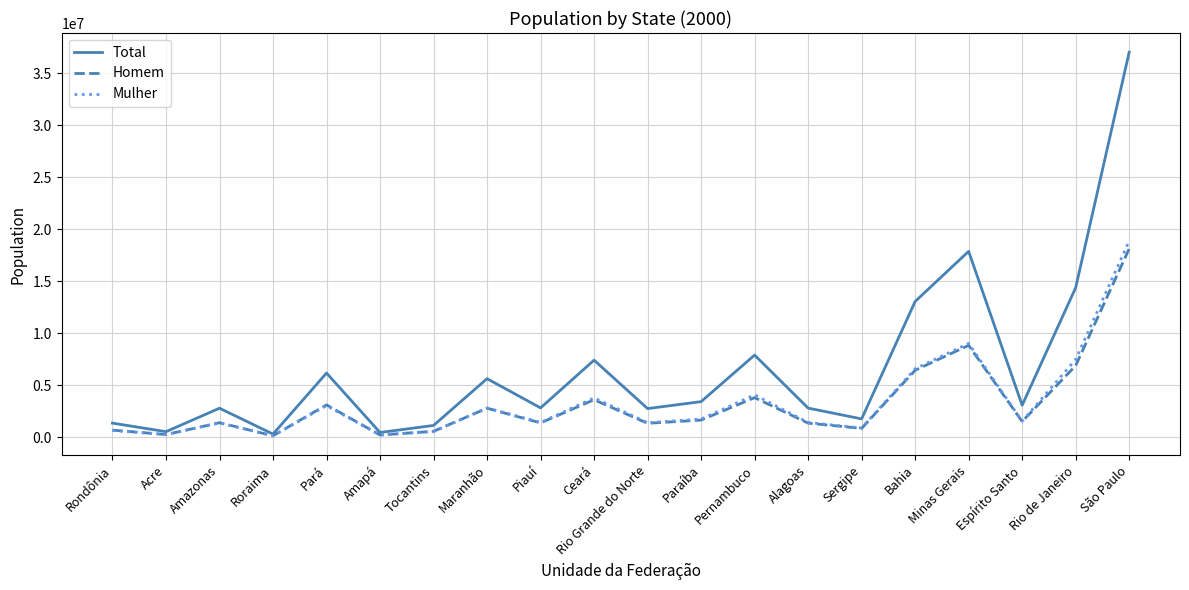

What is the spread (max minus min) of values at Alagoas?

1443679